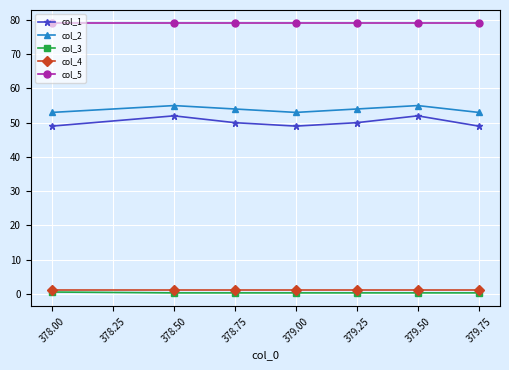

Is this an area chart (filled region under the line)?

No